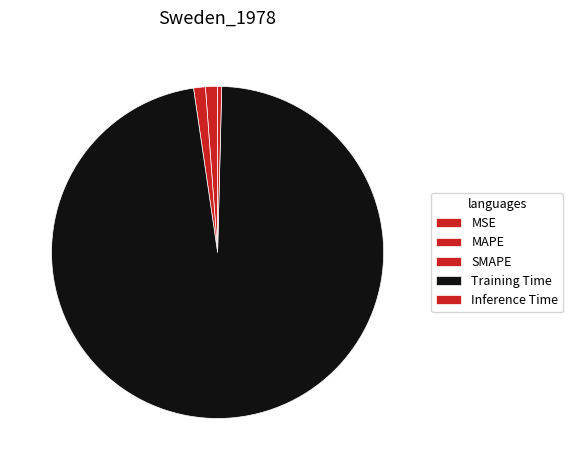

The Training Time slice represents 84% of the pie. True or false?

False